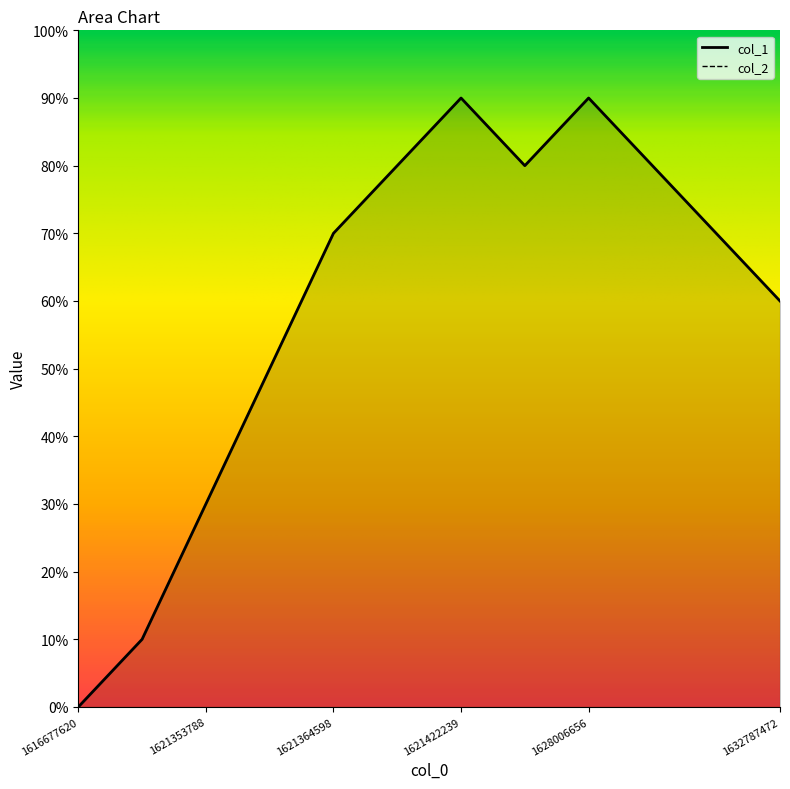

Which label corresponds to the largest value in the chart?

1621422239